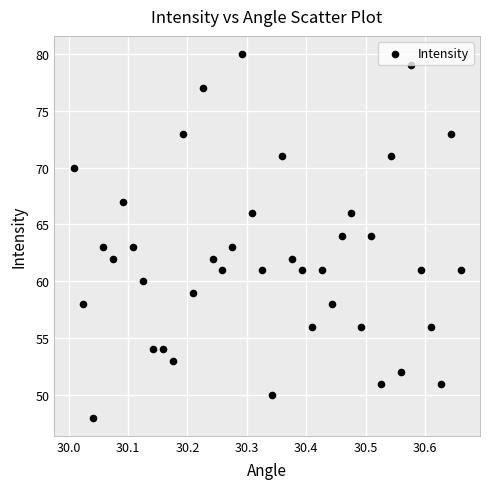

What is the range of Y values (max minus min)?

32